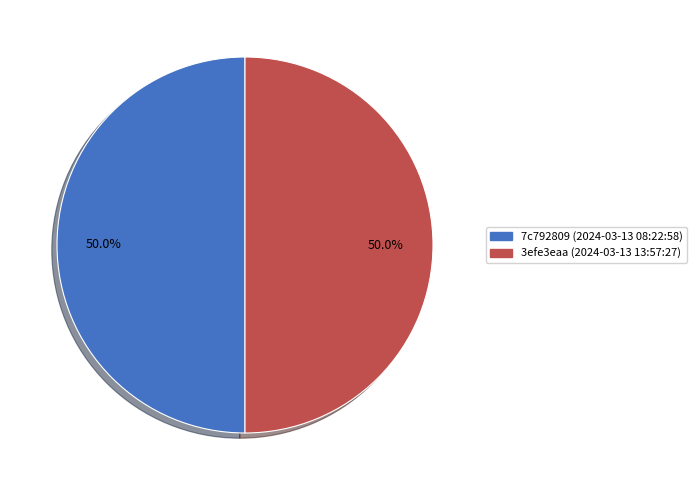

Approximately how many times larger is the value at 7c792809 (2024-03-13 08:22:58) compared to 3efe3eaa (2024-03-13 13:57:27)?

1.0